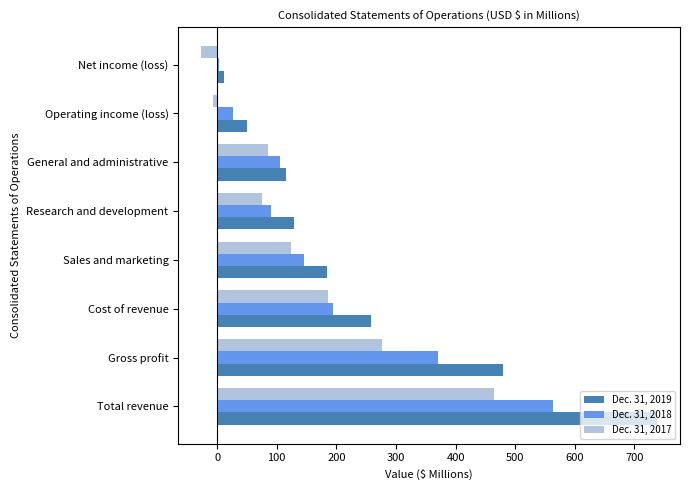

At which category is the sum across all series the highest?

Total revenue